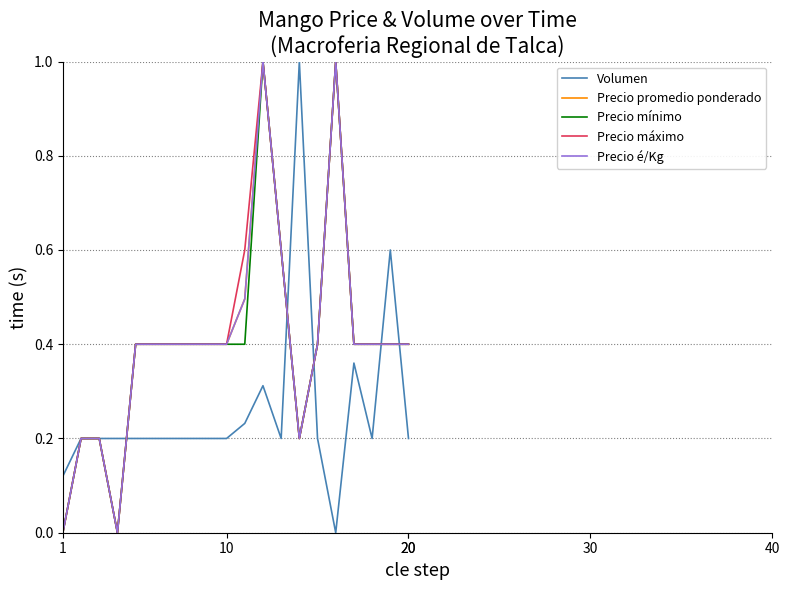

Does the chart display data point markers on the line(s)?

No